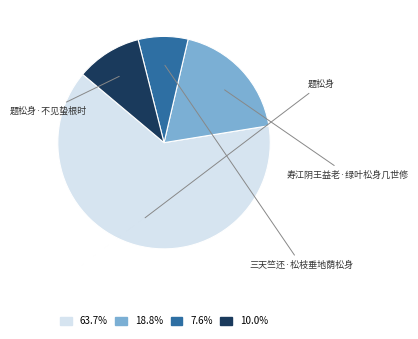

Which slice is the largest?

题松身